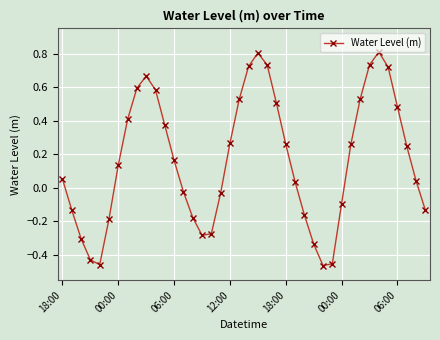

True or false: there are more than 2 points higher than both neighbors.

True